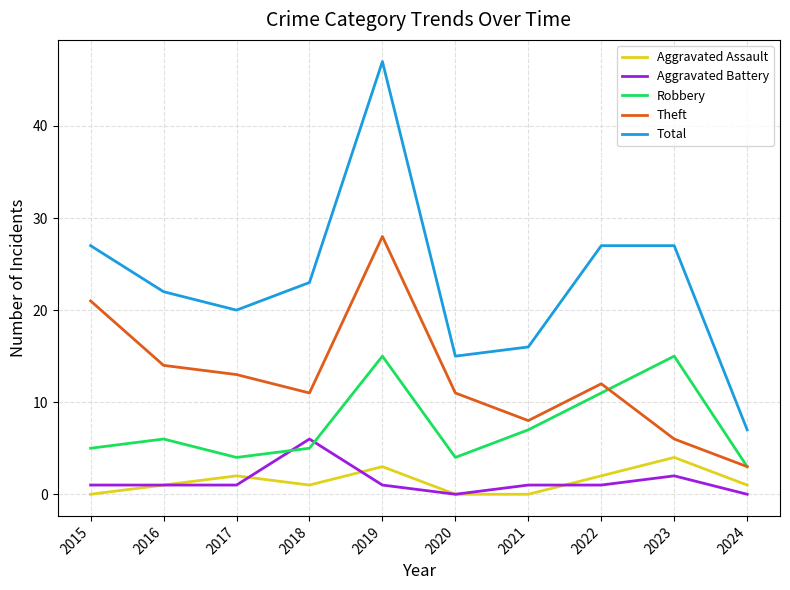

True or false: Aggravated Battery and Theft intersect in this chart.

False